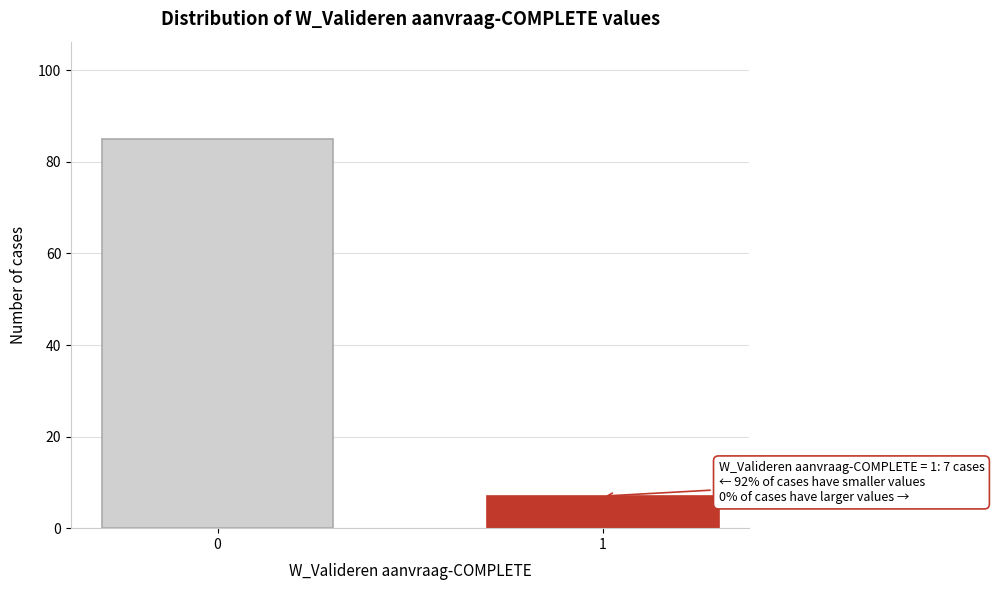

Reading left to right, extract all data points from this chart.

85	7